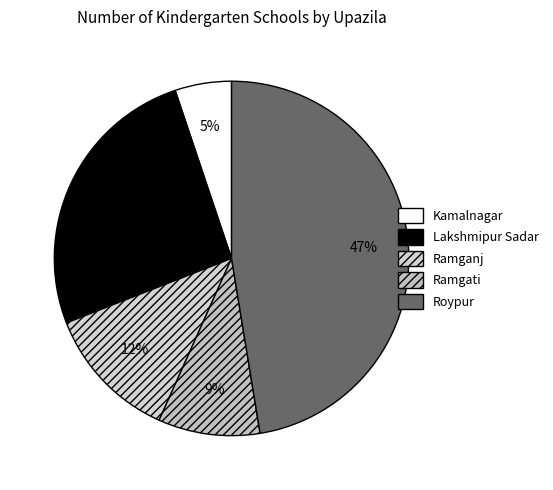

To the nearest percent, what is the average slice percentage?

20%